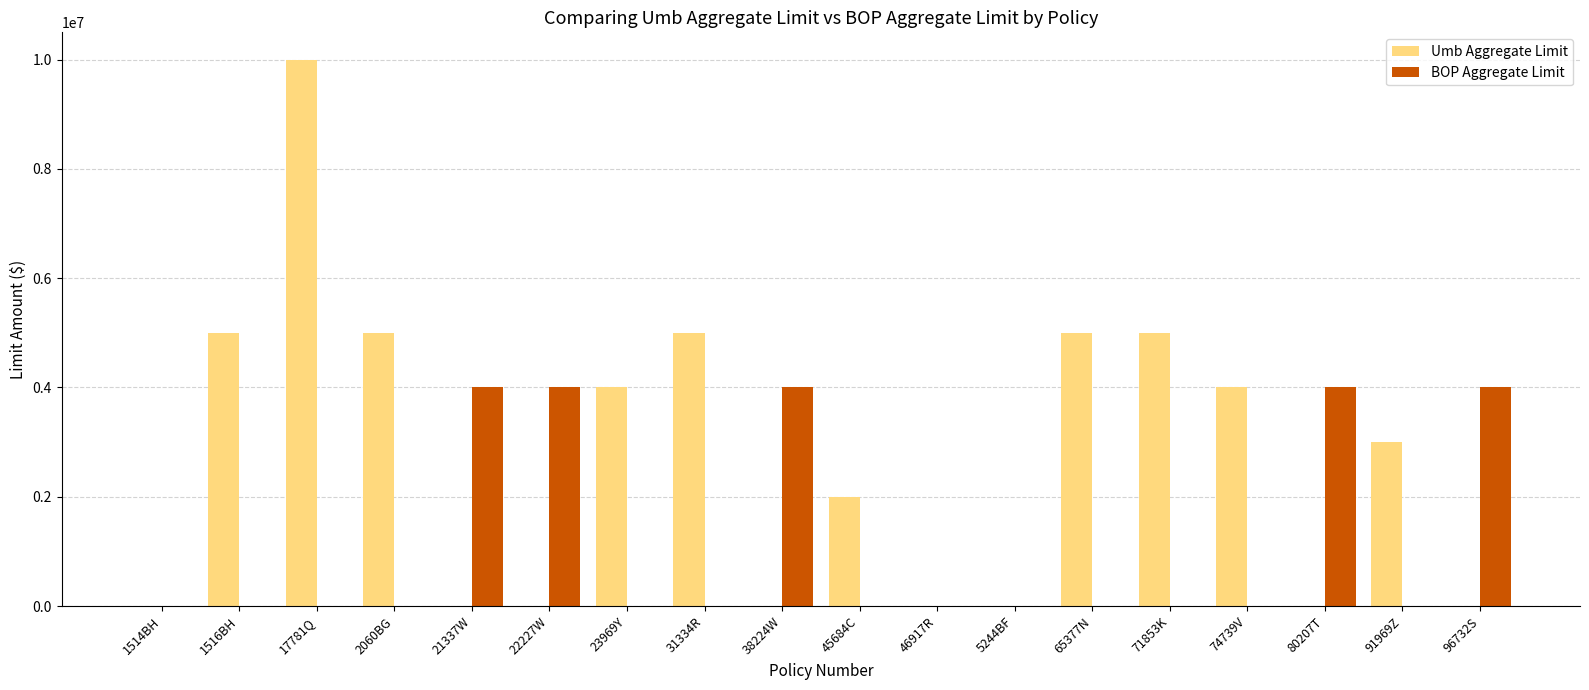

Is the value of BOP Aggregate Limit at 38224W greater than the value of Umb Aggregate Limit at 38224W?

Yes